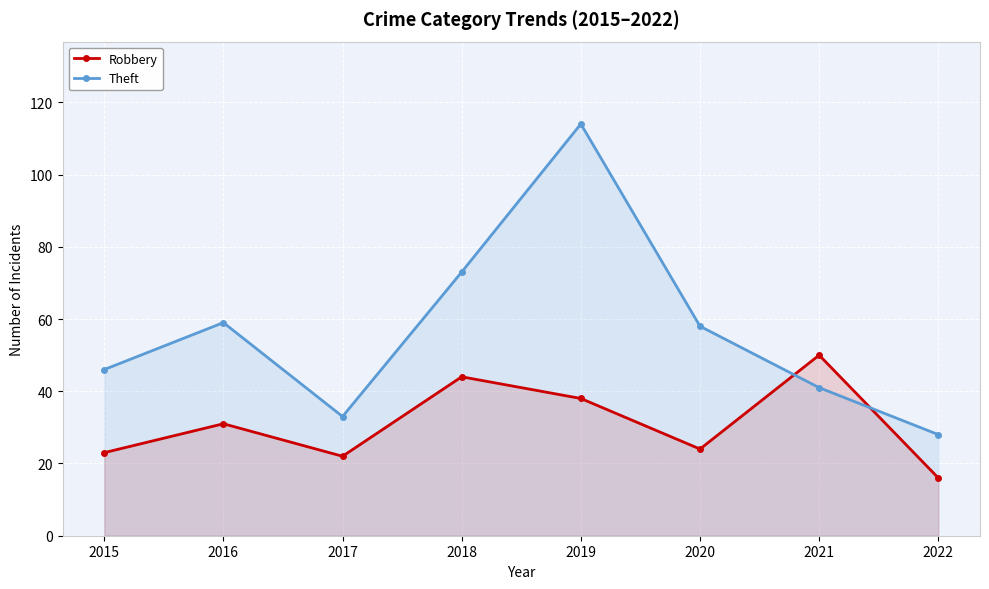

What is the sum of all Robbery values?

248